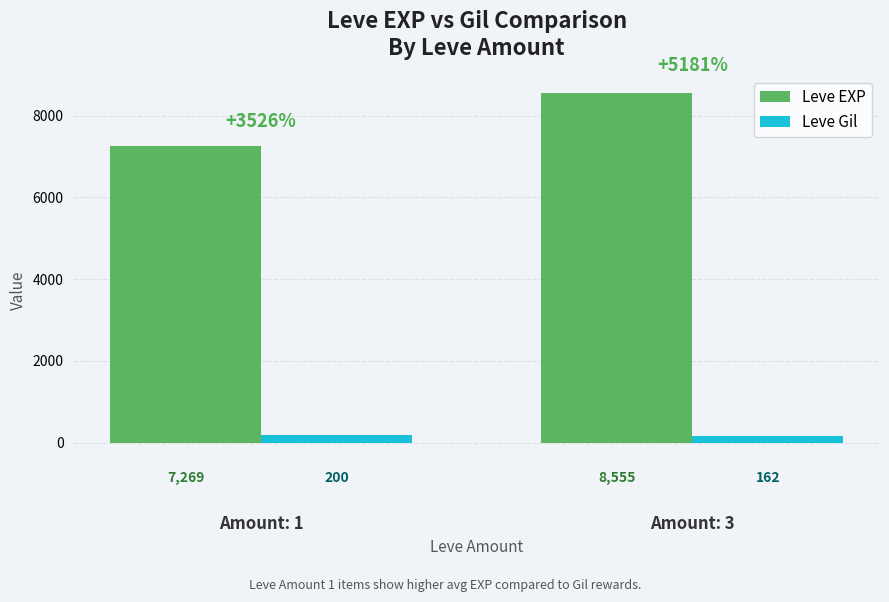

Which category has the highest value in the Leve Gil series?

Amount: 1